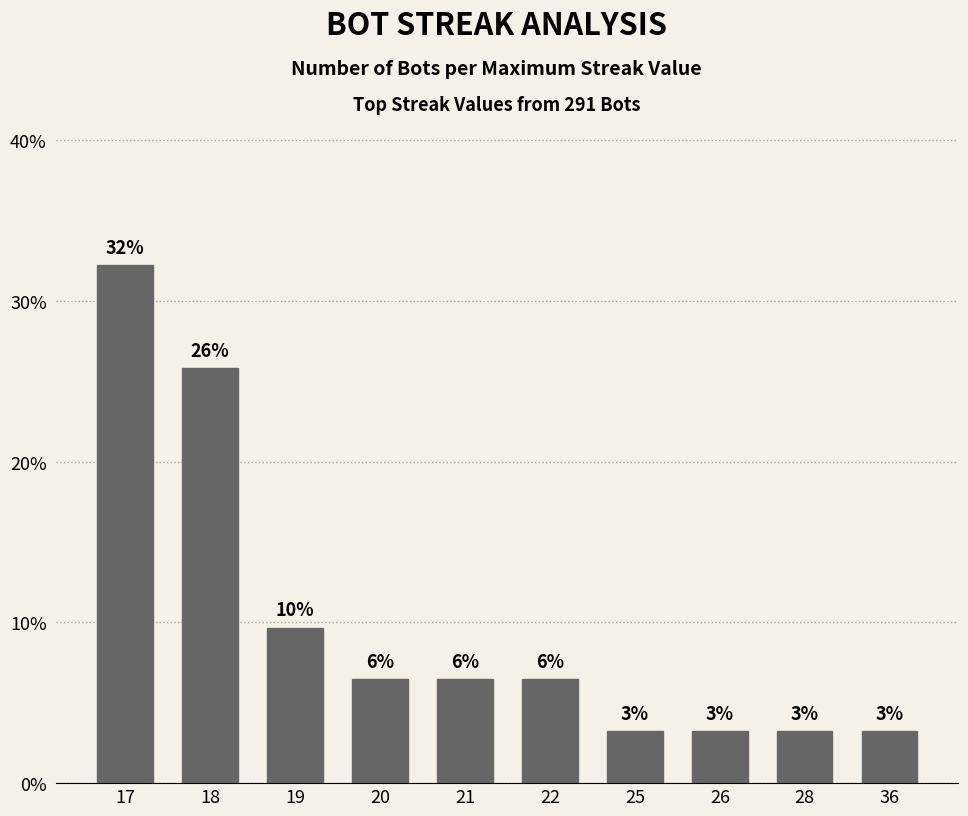

What is the sum of all values?

100.0